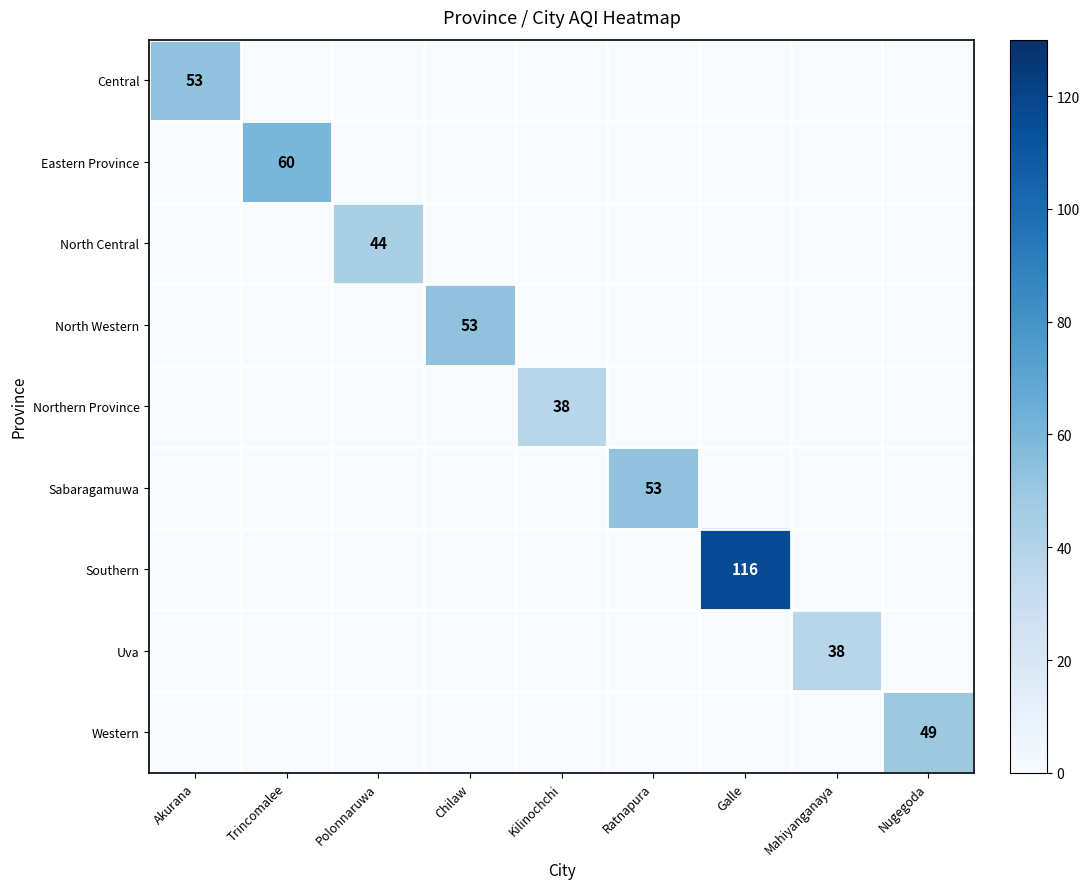

Is it true that Eastern Province equals 0 at Chilaw?

True